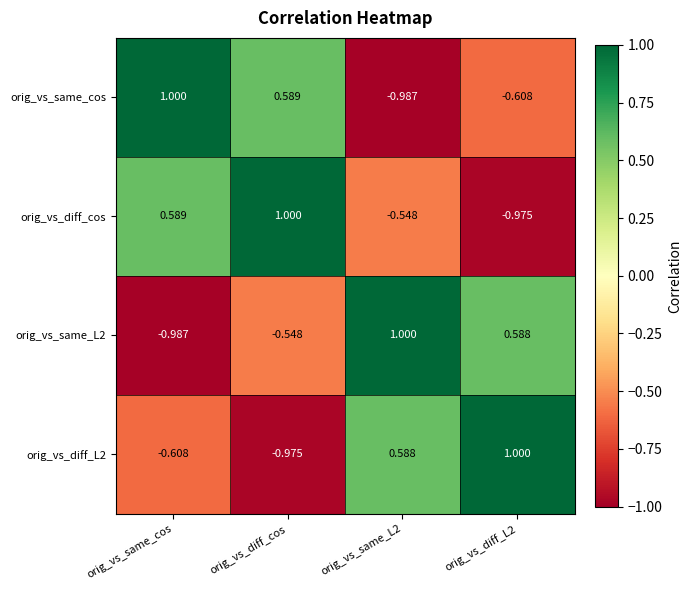

Is the value of orig_vs_diff_cos at orig_vs_same_L2 greater than the value of orig_vs_diff_L2 at orig_vs_diff_cos?

Yes